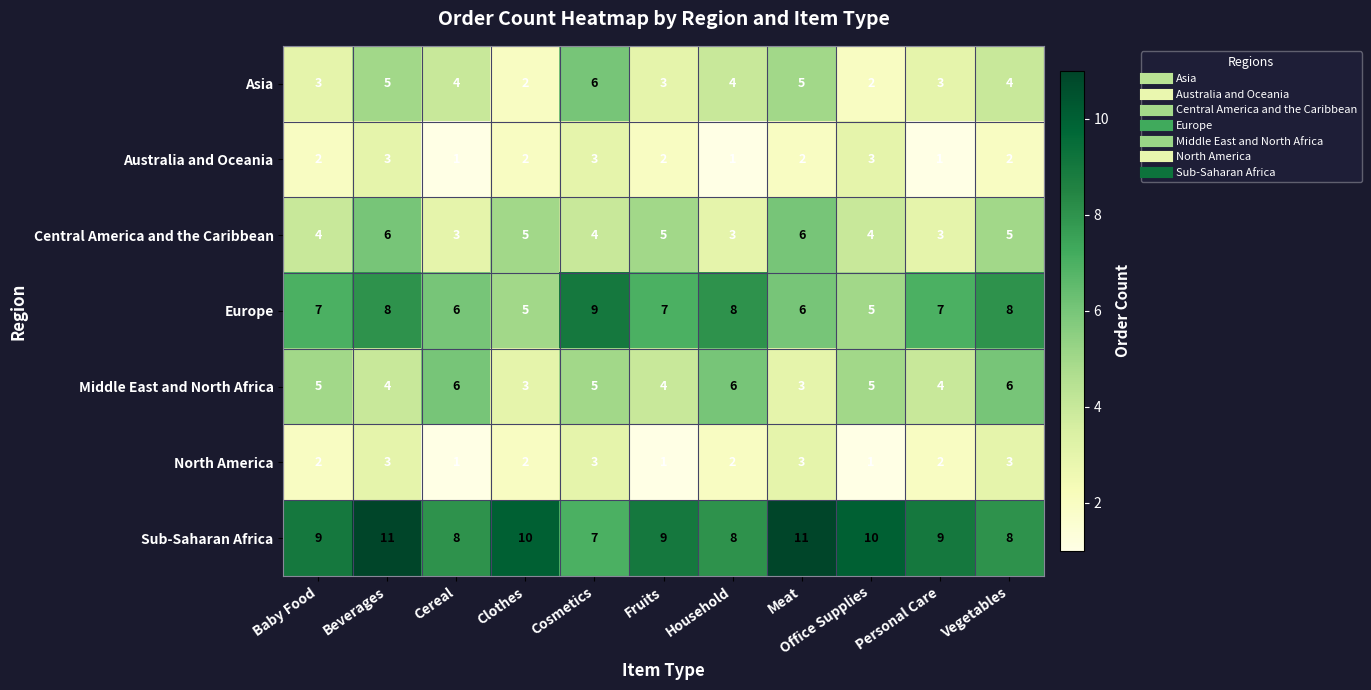

At which label does Asia reach its peak?

Cosmetics